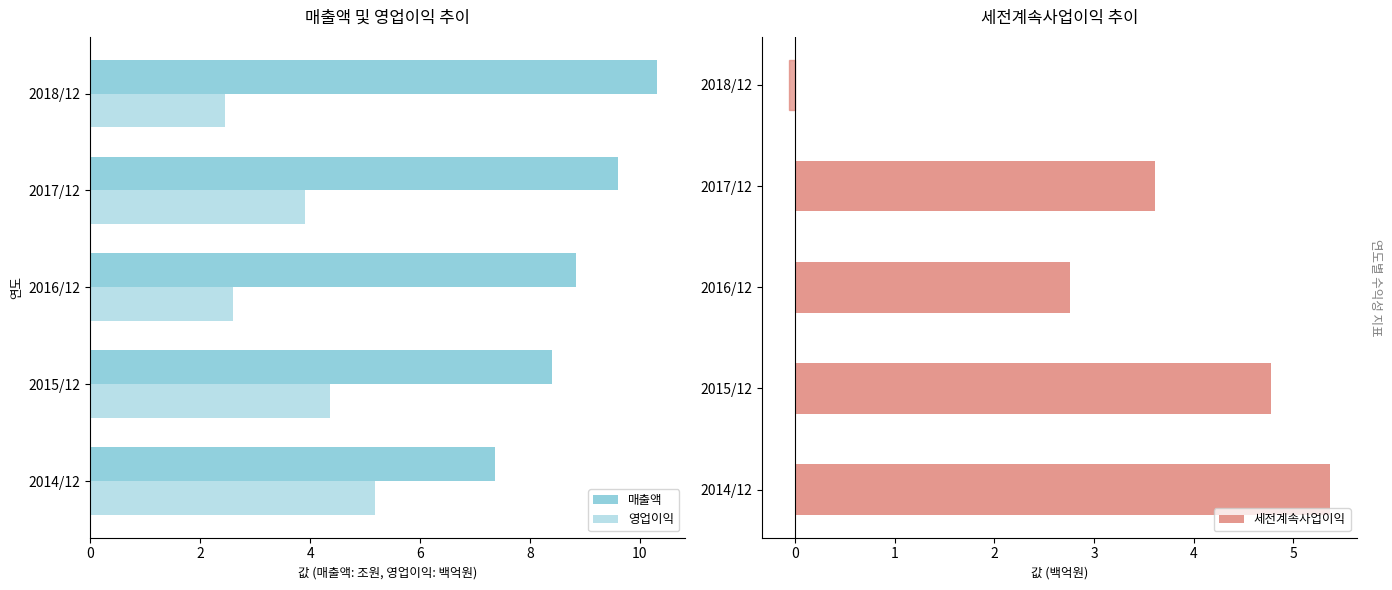

What is the difference between the maximum and minimum values in the 영업이익 series?

2.7